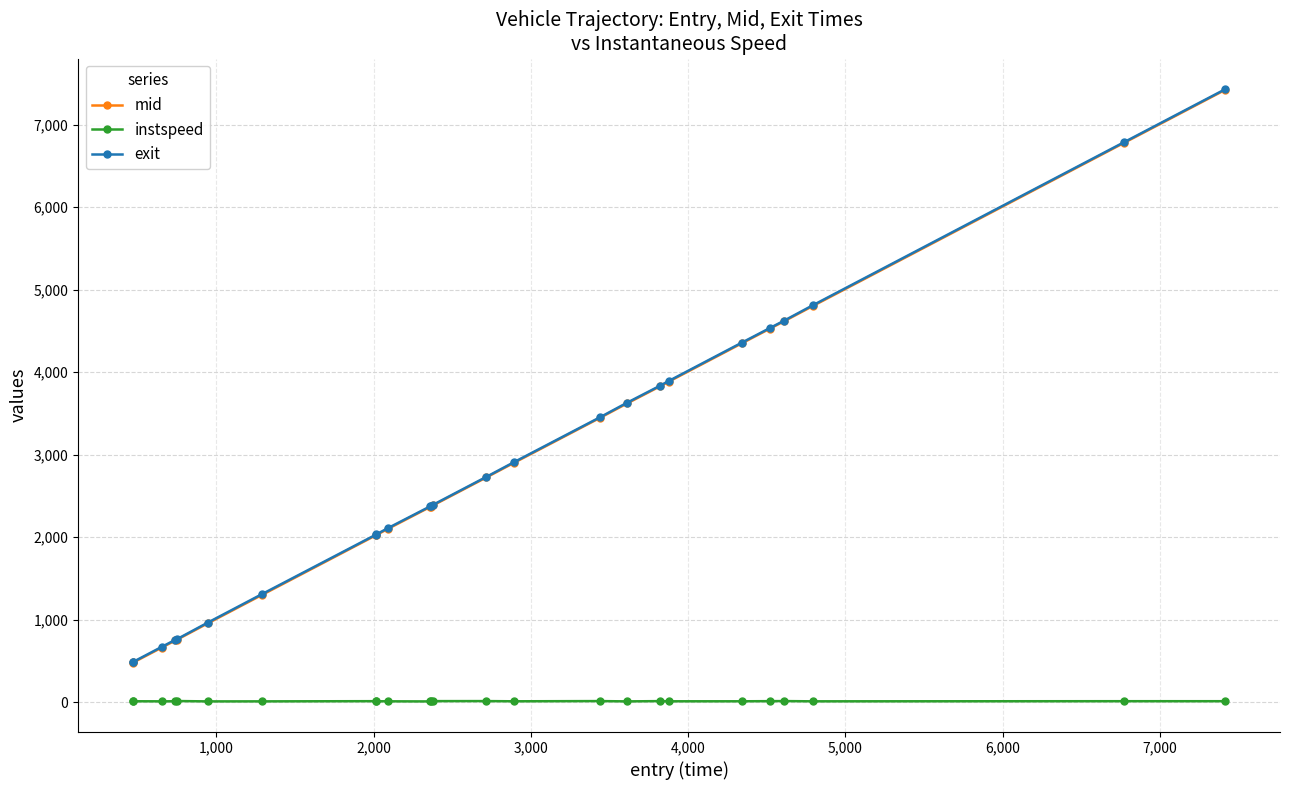

True or false: exit and mid cross at least once.

False